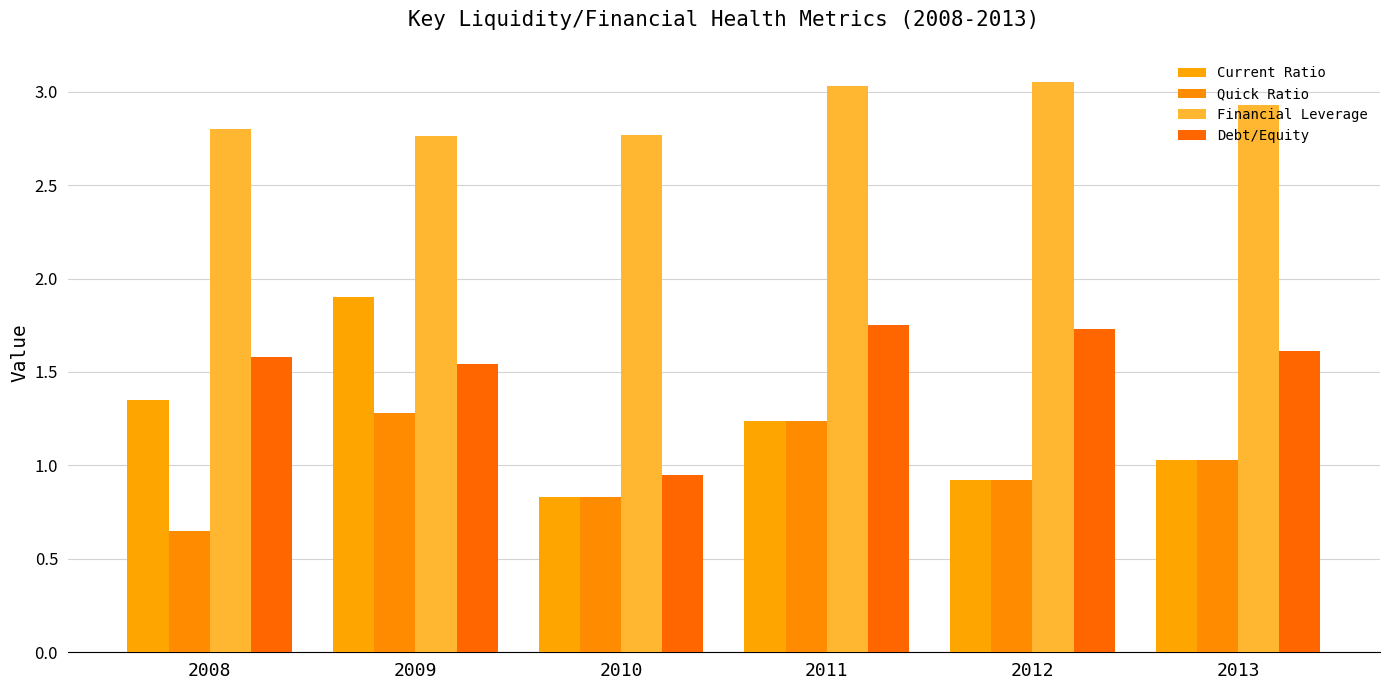

What is the approximate value of Quick Ratio at 2012?

0.9